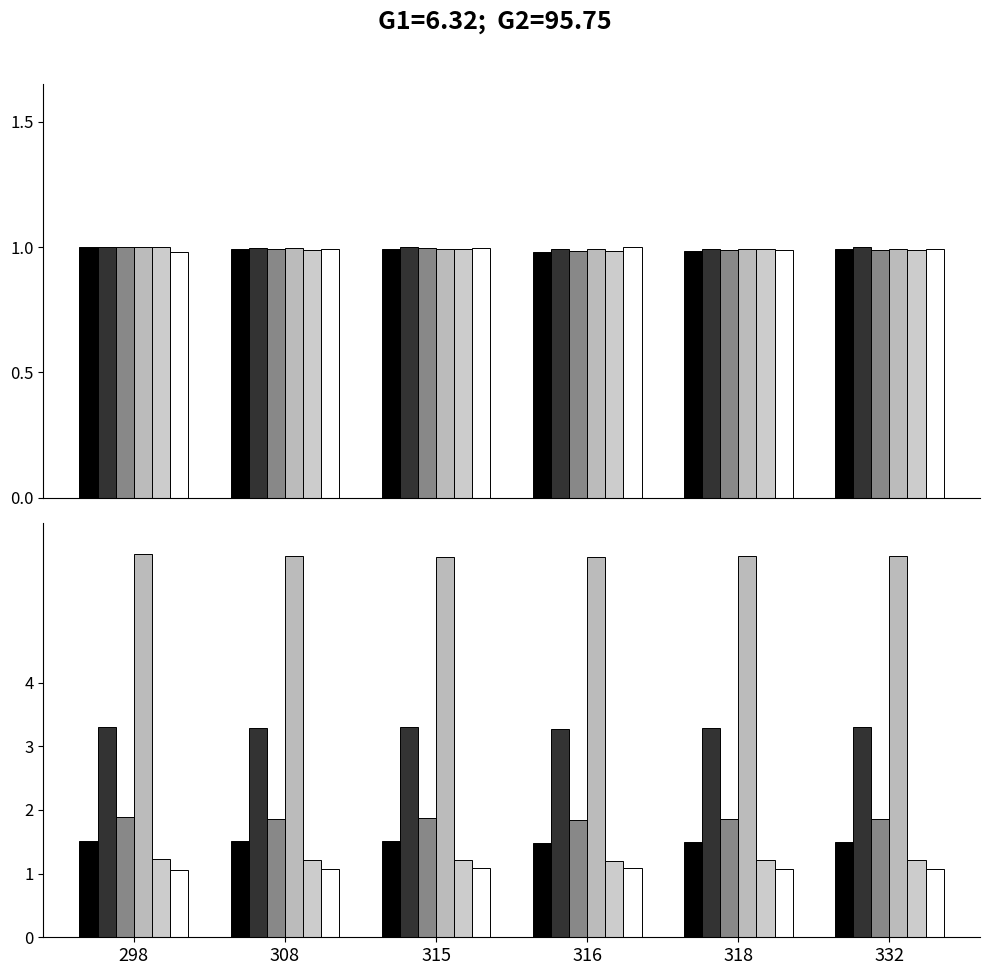

At which category does the chart reach its minimum across all series?

298